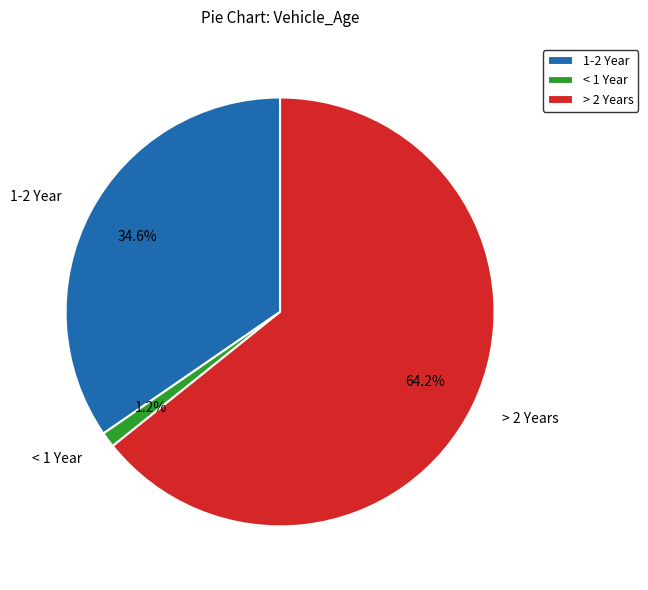

What is the smallest slice in the pie chart?

< 1 Year